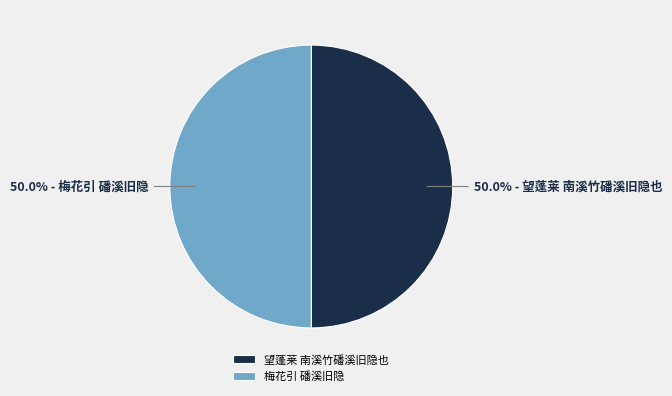

Is the sum of 梅花引 磻溪旧隐 and 望蓬莱 南溪竹磻溪旧隐也 greater than half?

Yes